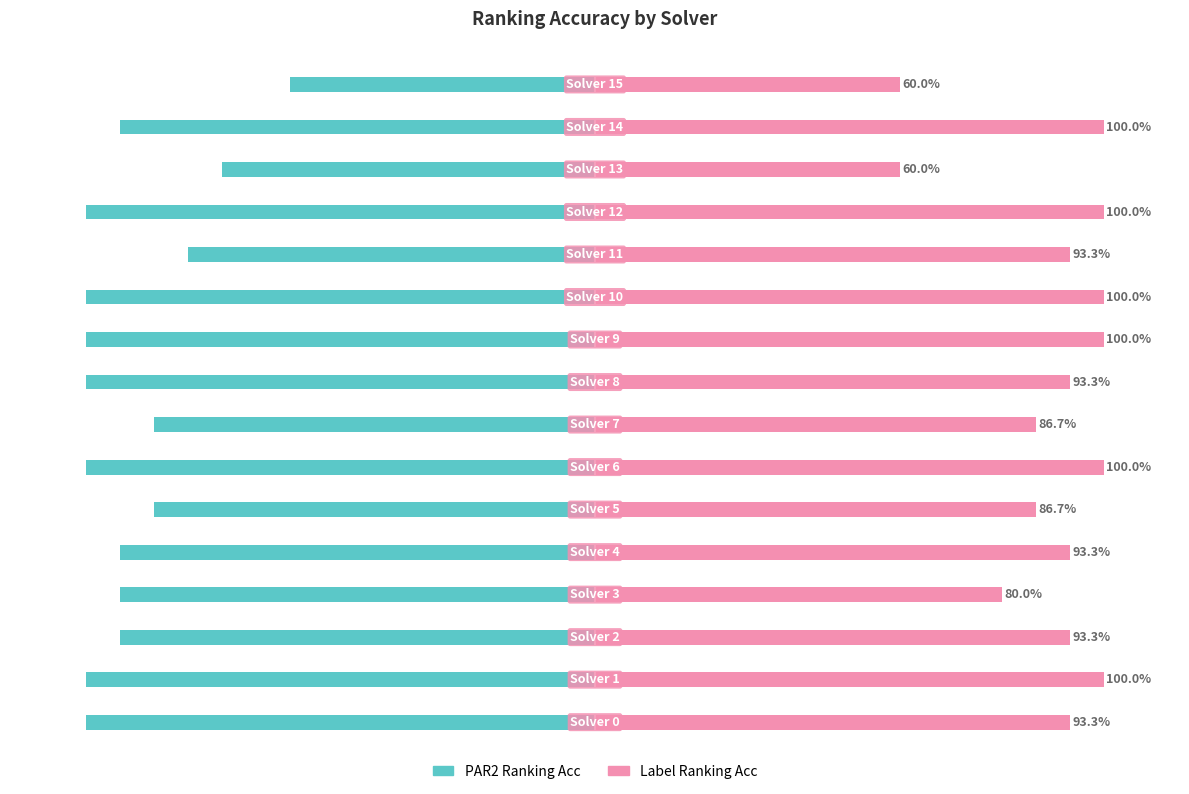

Reading left to right, what are all the values shown in this chart?

PAR2 Ranking Acc: -1.0	-1.0	-0.9	-0.9	-0.9	-0.9	-1.0	-0.9	-1.0	-1.0	-1.0	-0.8	-1.0	-0.7	-0.9	-0.6
Label Ranking Acc: 0.9	1.0	0.9	0.8	0.9	0.9	1.0	0.9	0.9	1.0	1.0	0.9	1.0	0.6	1.0	0.6